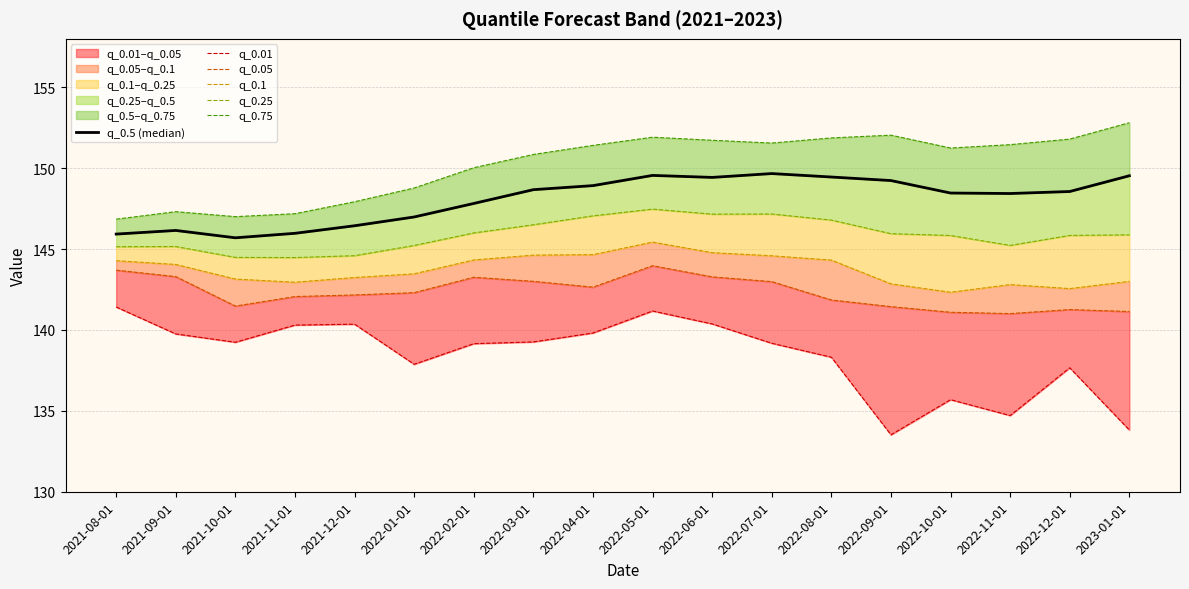

Does the chart display data point markers on the line(s)?

No